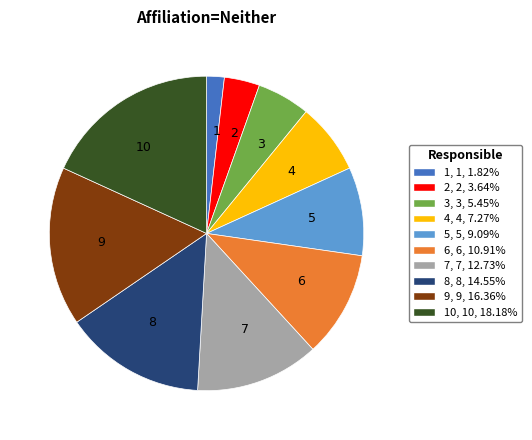

Which slice is the largest?

10